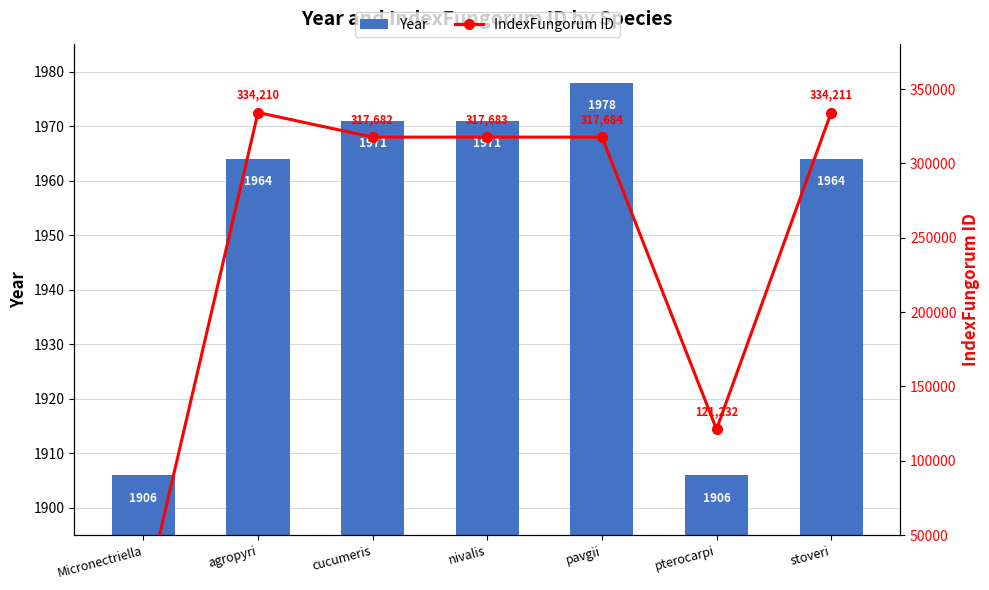

Which has a higher value, pavgii or nivalis?

pavgii